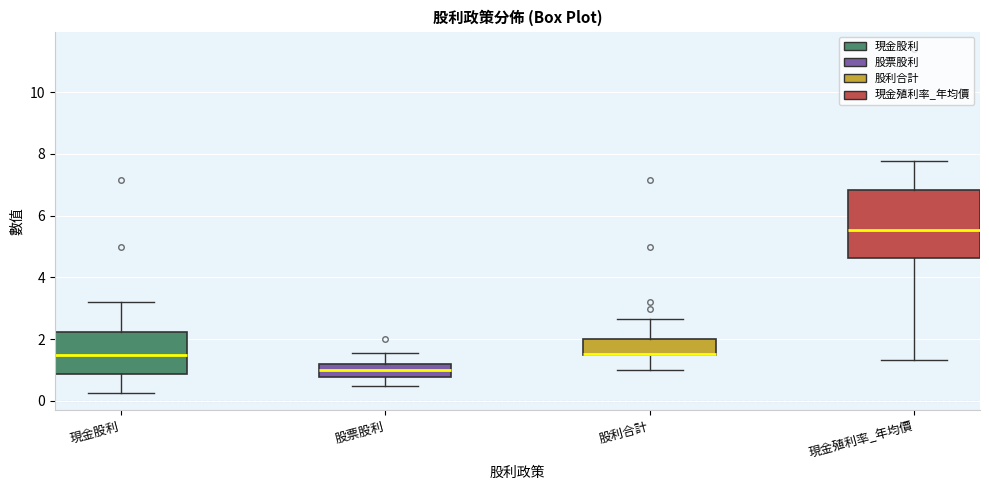

Comparing the boxes themselves (not the whiskers), which one is the tallest?

現金殖利率_年均價